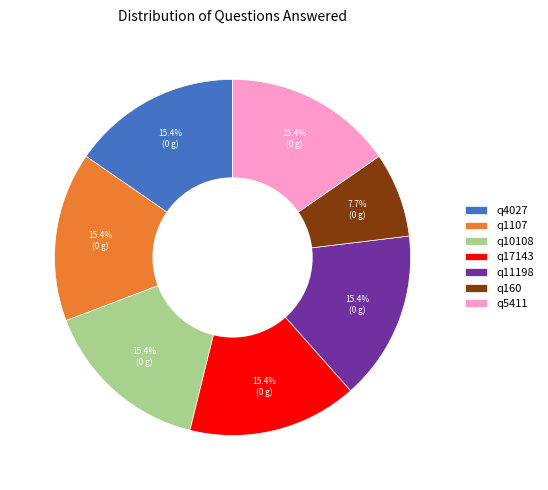

Is it true that q17143 is 5% of the pie?

False